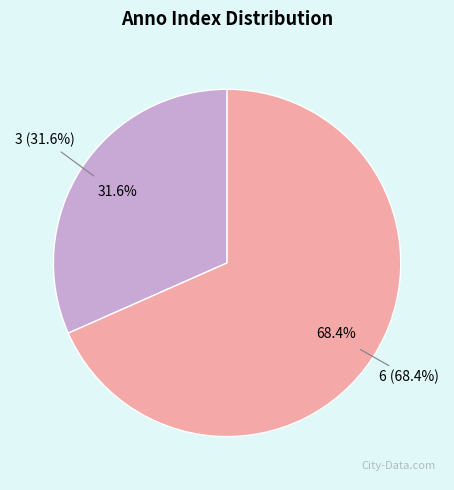

What percentage is NOT represented by 6?

31.6%